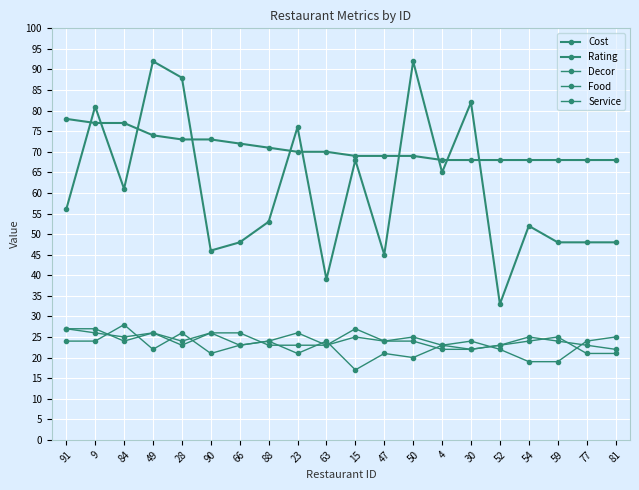

Count the Service values in the range 23 to 26.

15